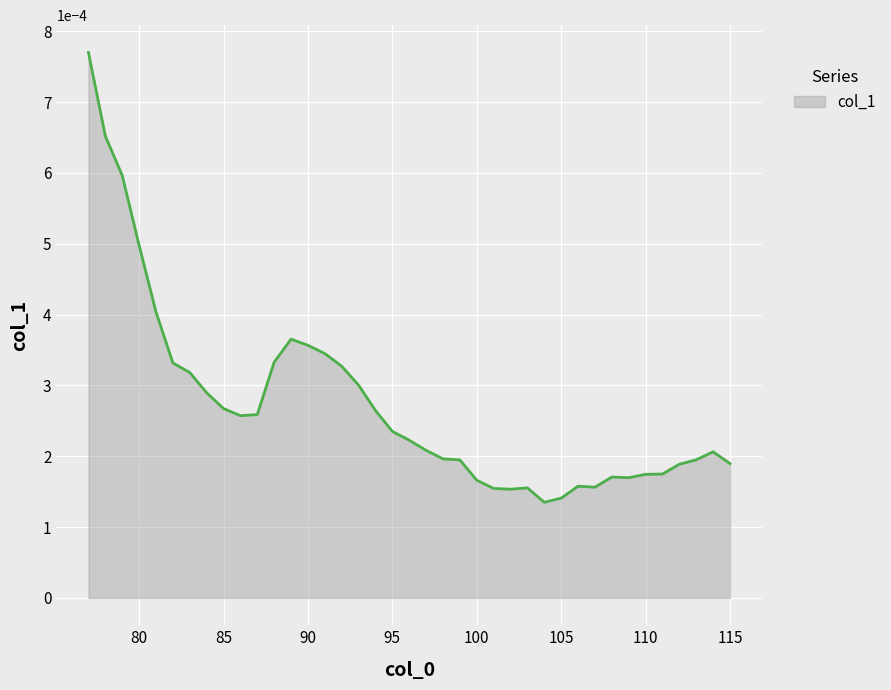

Does the chart display data point markers on the line(s)?

No